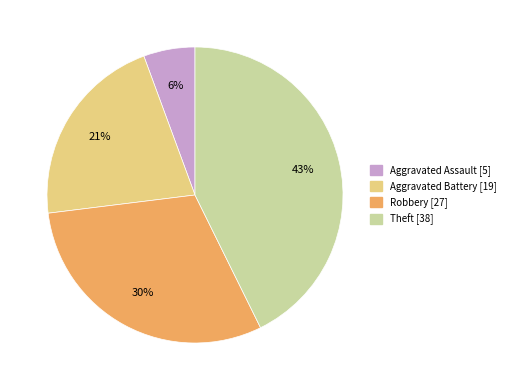

Approximately how many times larger is the value at Theft compared to Aggravated Battery?

2.0